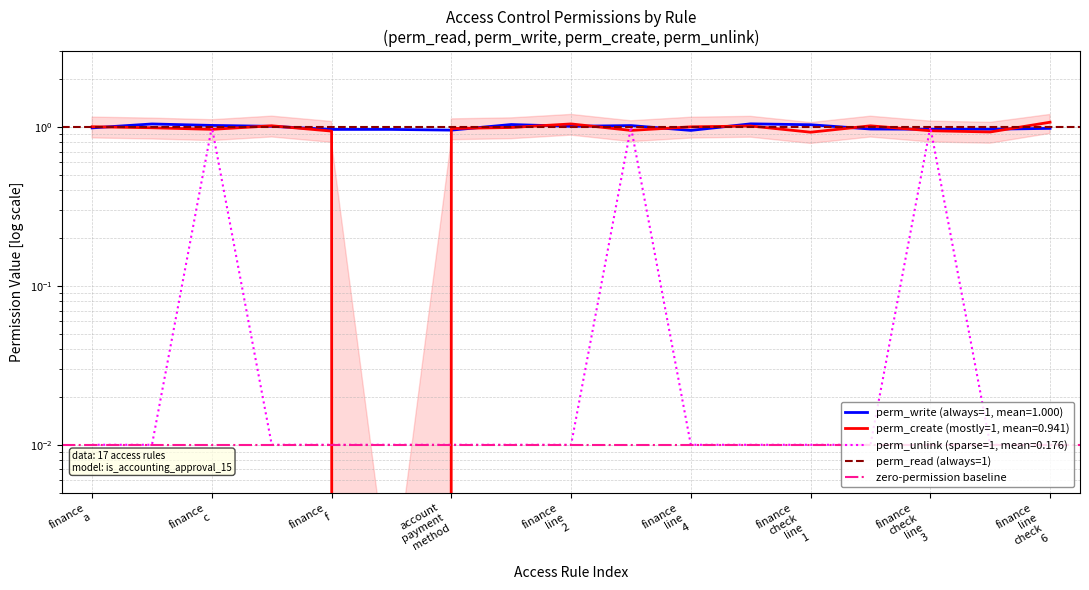

The value of zero-permission baseline at finance
c is 0.0. True or false?

True